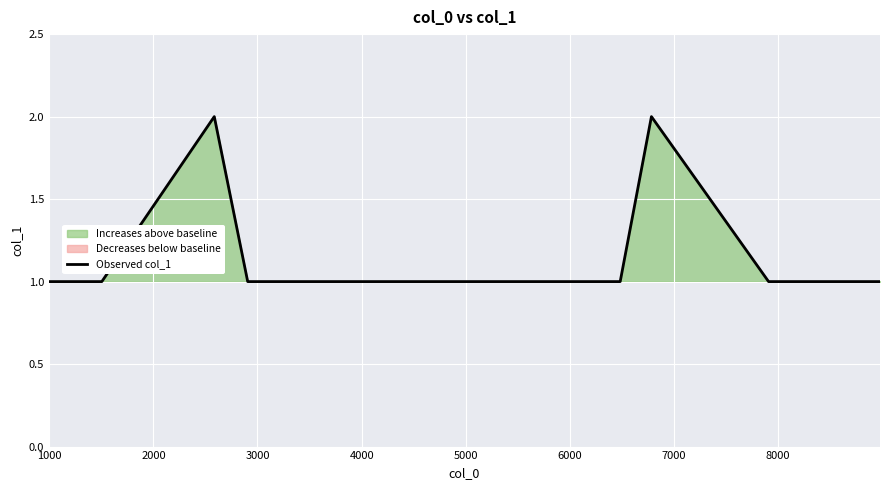

What is the label of the 14th point from the right?

3000